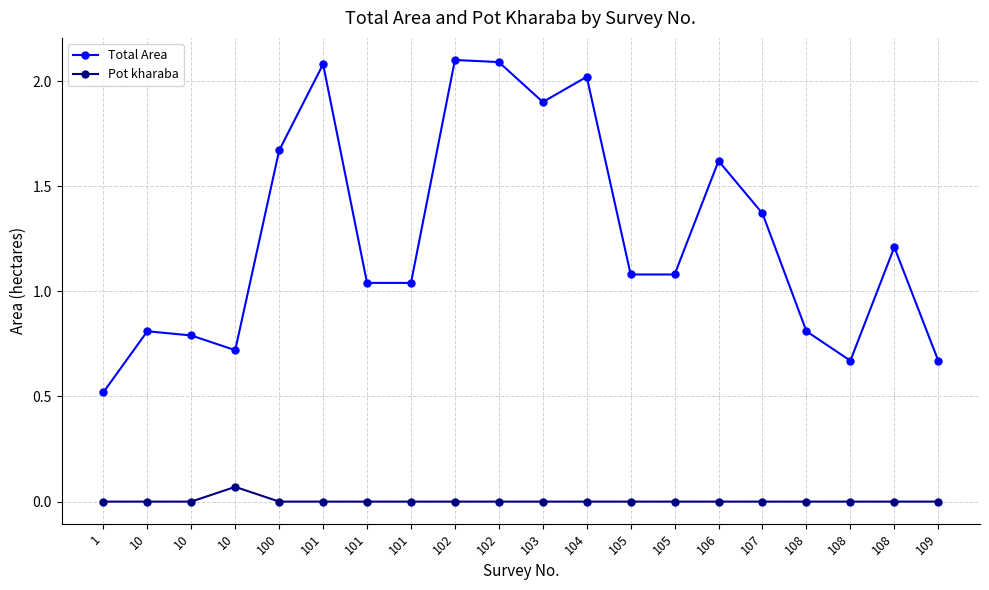

Where is Total Area nearest to the value 1?

101